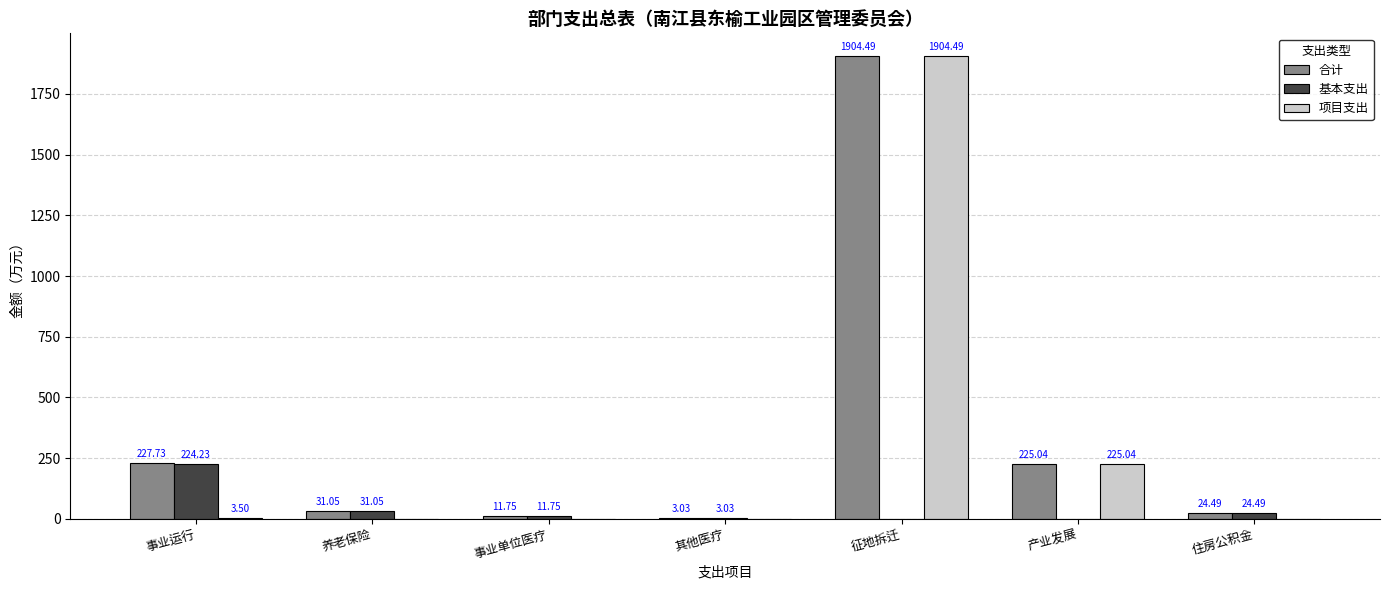

What is the approximate value of 项目支出 at 征地拆迁?

1904.5